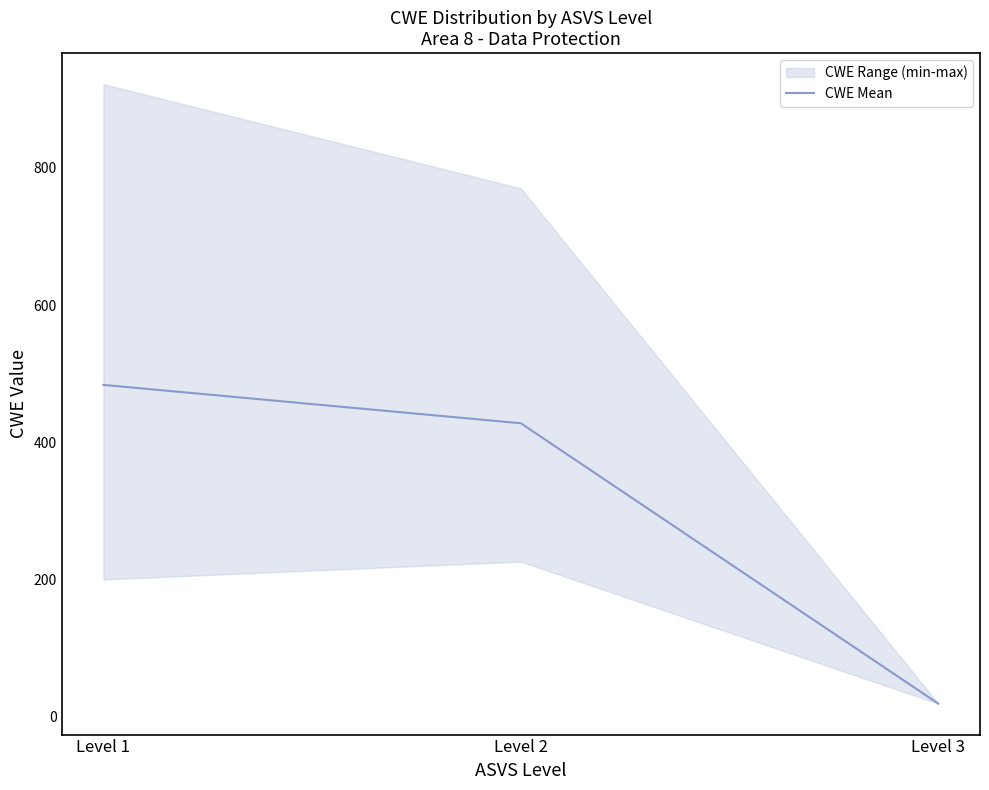

Reading left to right, transcribe all the data shown in this chart.

483.6	427.6	19.0